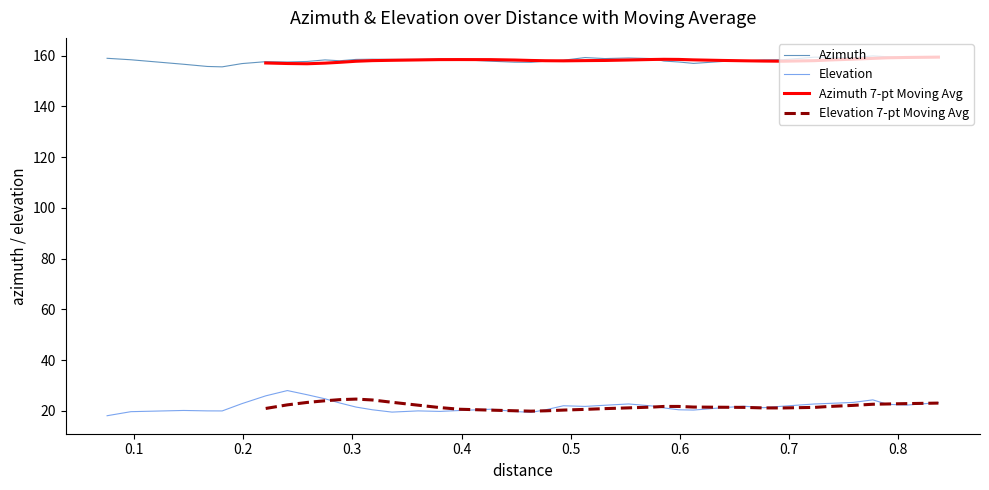

What is the difference between the maximum and minimum values in the Elevation series?

9.9